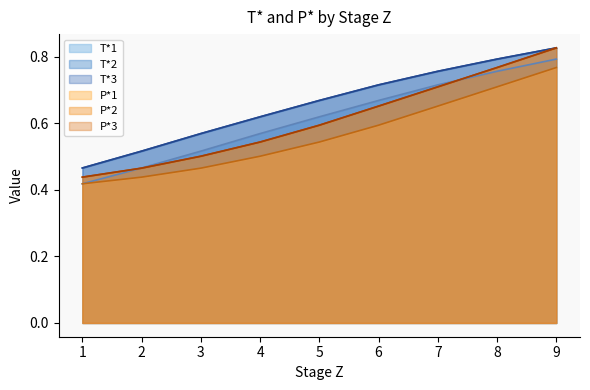

Is it true that P*1 equals 1.0 at 7?

False